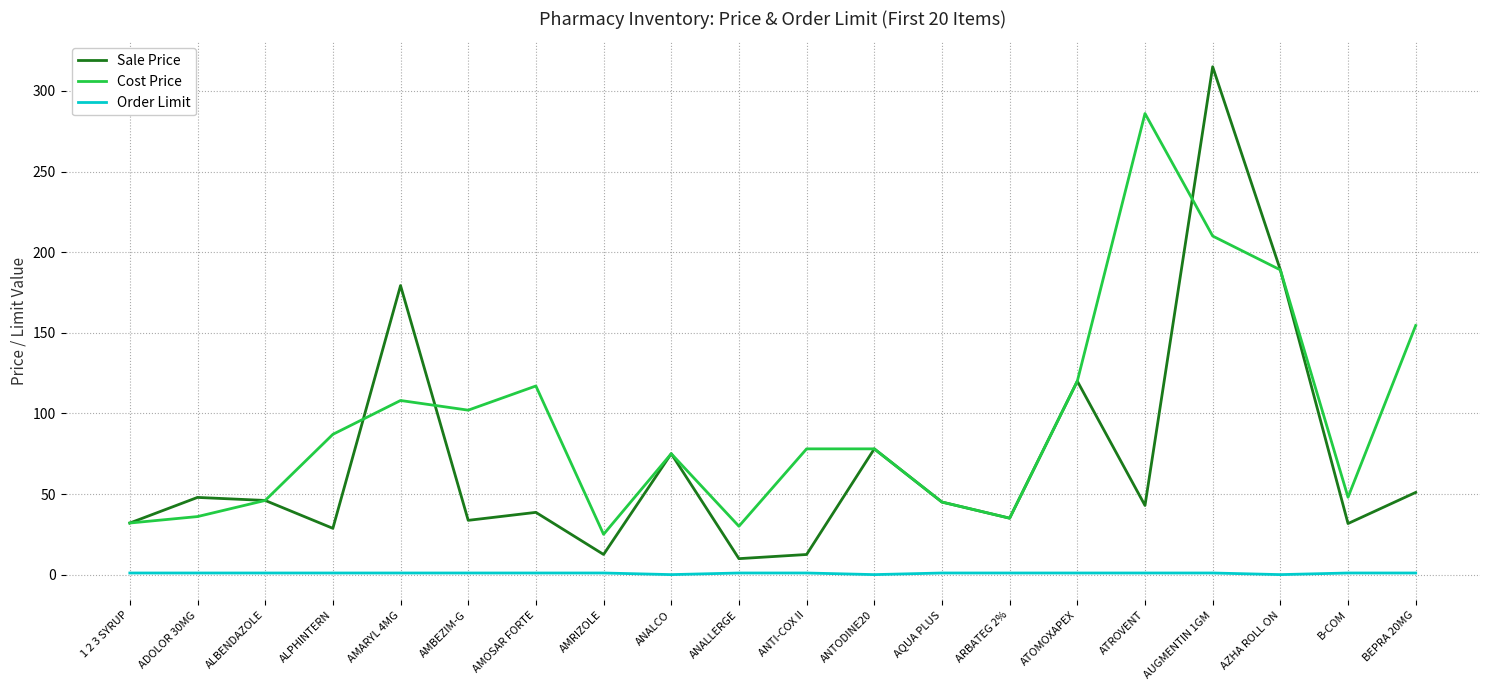

True or false: Order Limit and Cost Price intersect in this chart.

False